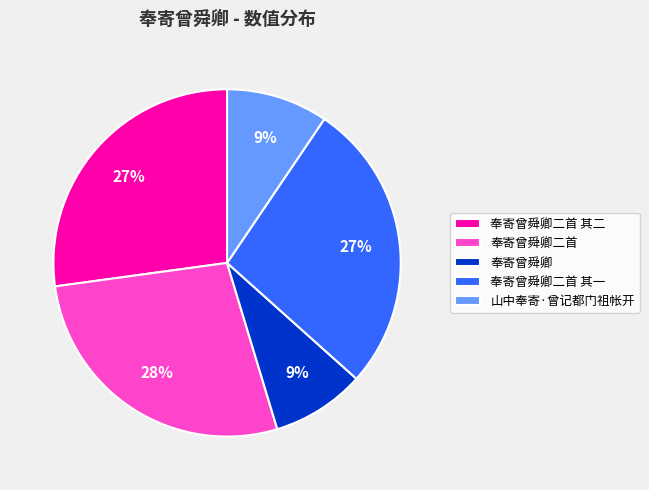

To the nearest percent, what portion does 奉寄曾舜卿二首 其二 represent?

27%